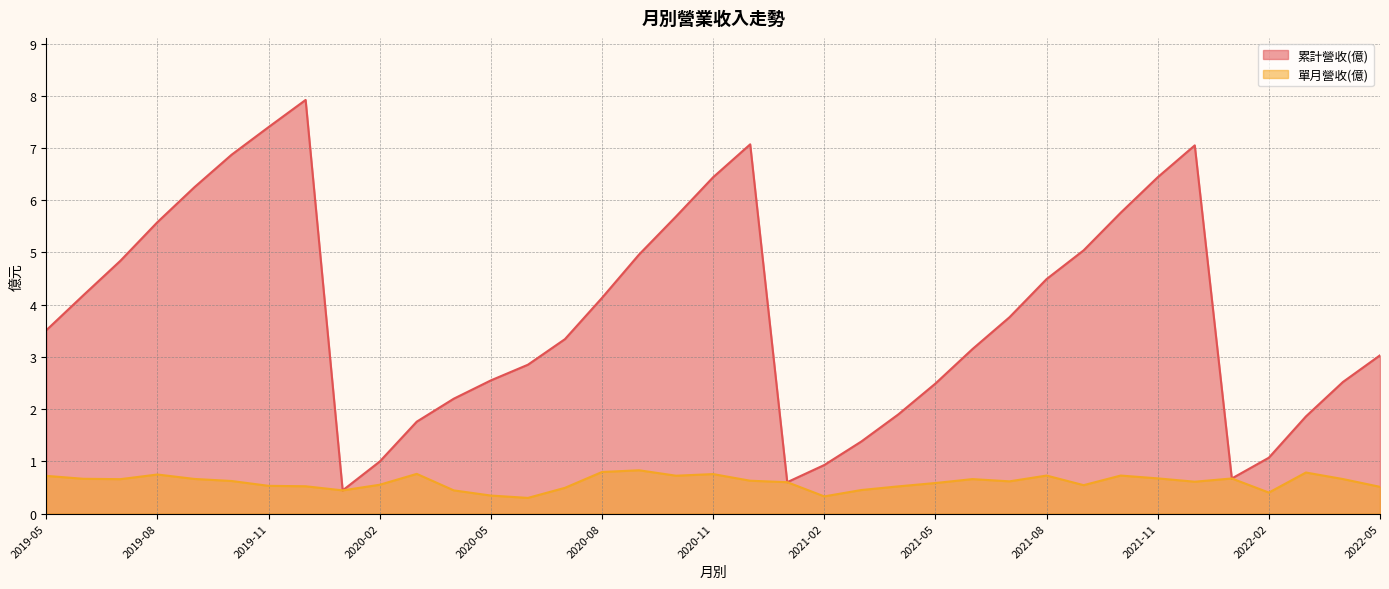

What are all the series names shown in the legend?

累計營收(億), 單月營收(億)